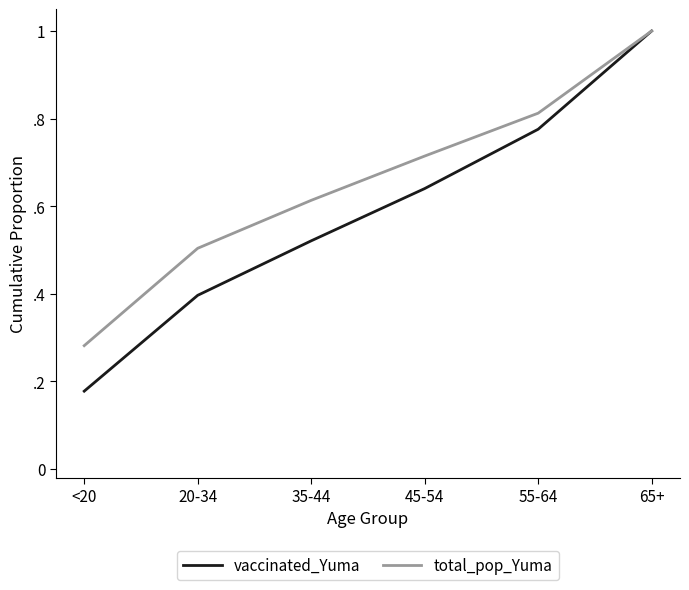

What is the spread (max minus min) of values at 20-34?

0.1